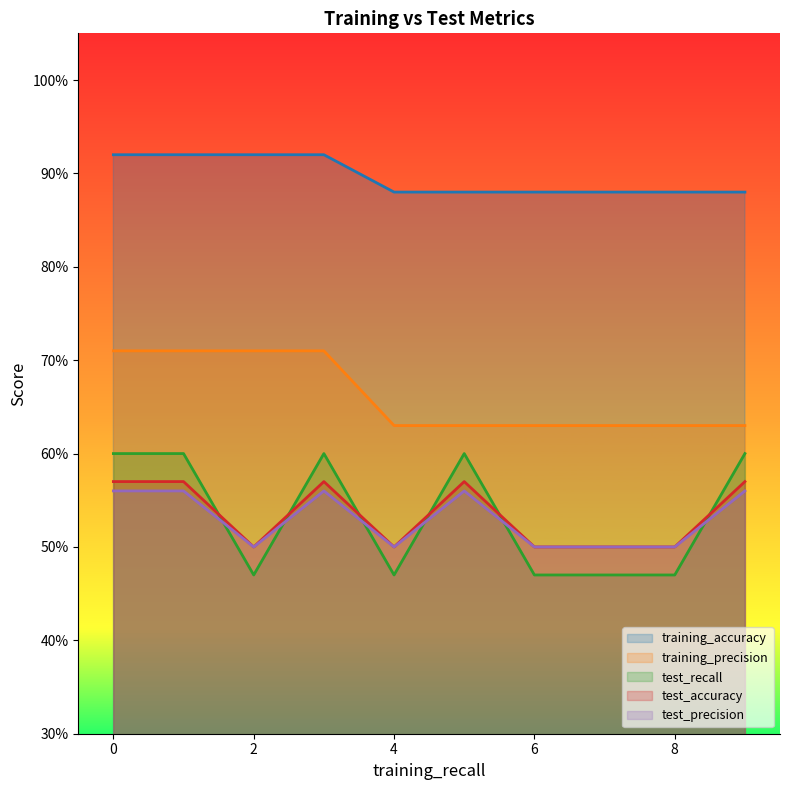

Reading left to right, extract all data points from this chart.

training_accuracy: 0.9	0.9	0.9	0.9	0.9	0.9	0.9	0.9	0.9	0.9
training_precision: 0.7	0.7	0.7	0.7	0.6	0.6	0.6	0.6	0.6	0.6
test_recall: 0.6	0.6	0.5	0.6	0.5	0.6	0.5	0.5	0.5	0.6
test_accuracy: 0.6	0.6	0.5	0.6	0.5	0.6	0.5	0.5	0.5	0.6
test_precision: 0.6	0.6	0.5	0.6	0.5	0.6	0.5	0.5	0.5	0.6